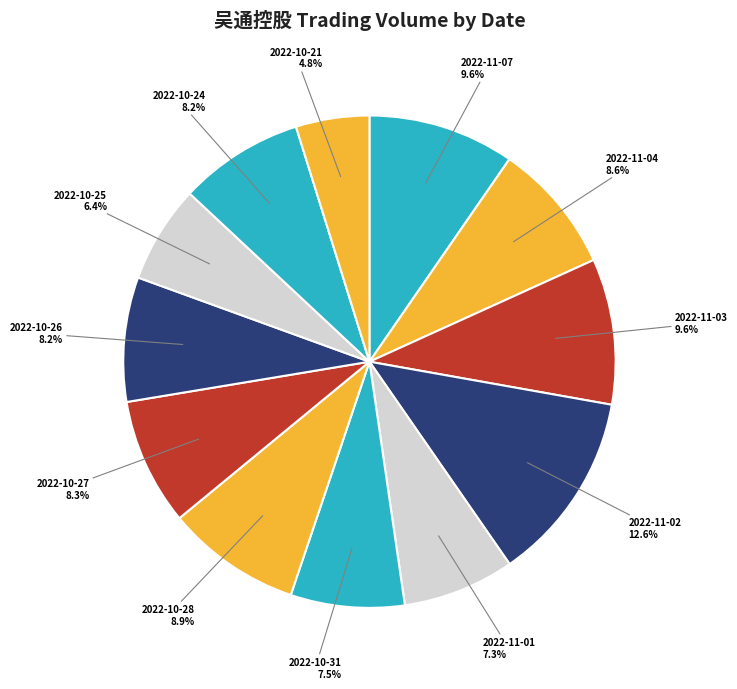

How many segments does this pie chart have?

12